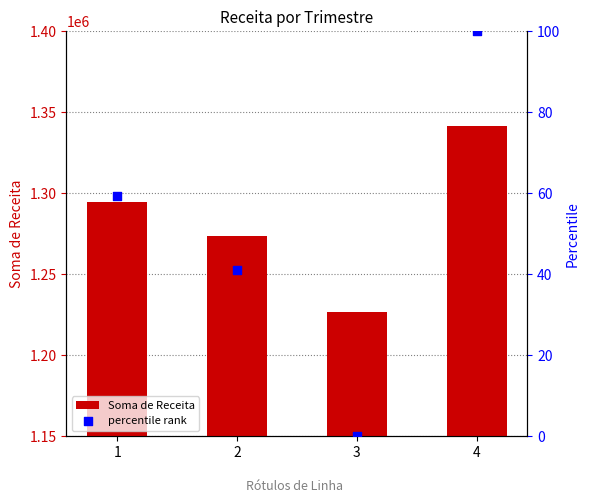

What are all the series names shown in the legend?

Soma de Receita, percentile rank